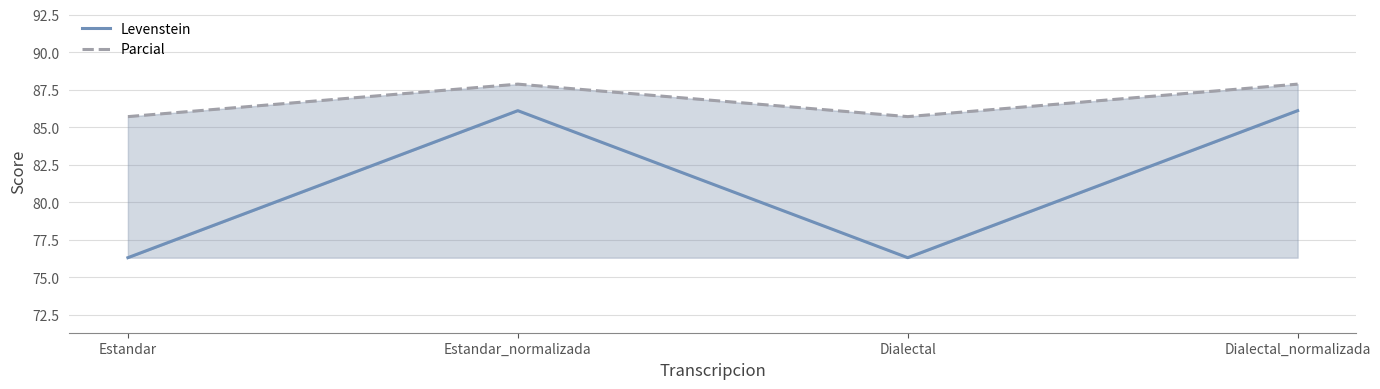

Which category has the lowest value across all series?

Estandar